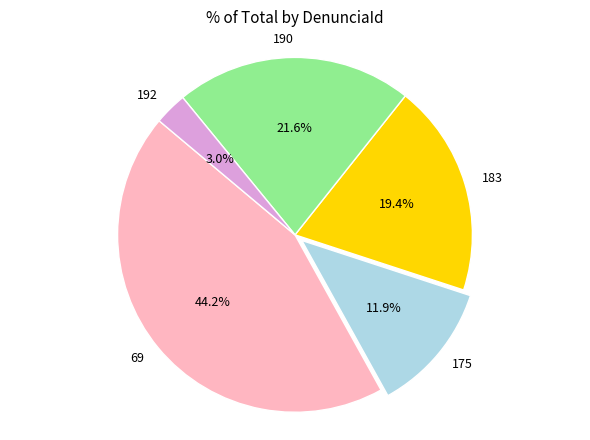

Is there any slice that represents more than half of the pie?

No